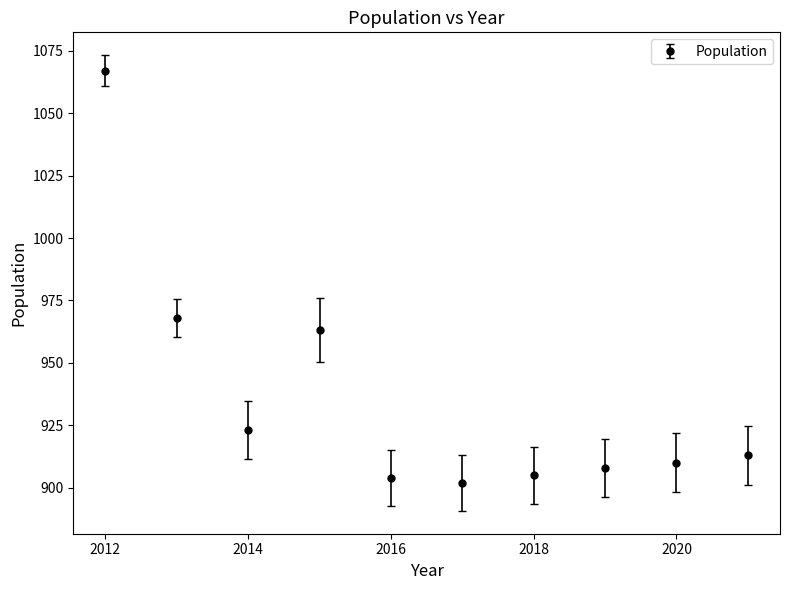

What is the value of the 8th point from the left?

908